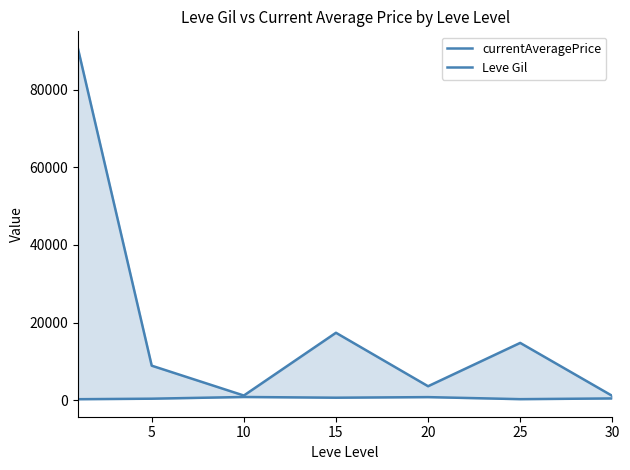

What is the difference between the maximum and minimum values in the Leve Gil series?

570.8